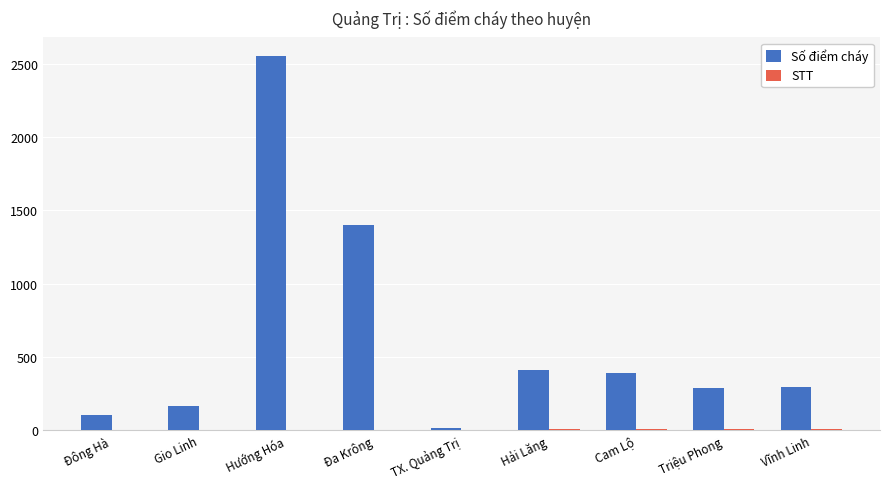

Are the bars grouped side by side (vs. stacked)?

Yes